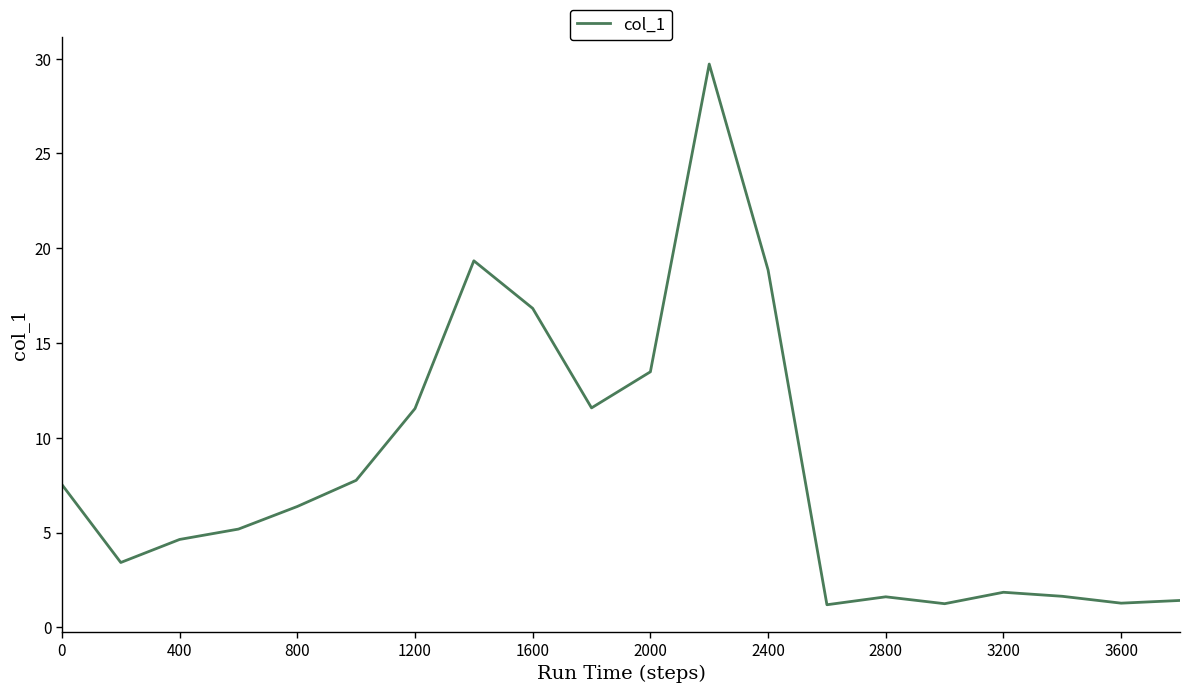

What is the minimum value shown in the chart?

1.2